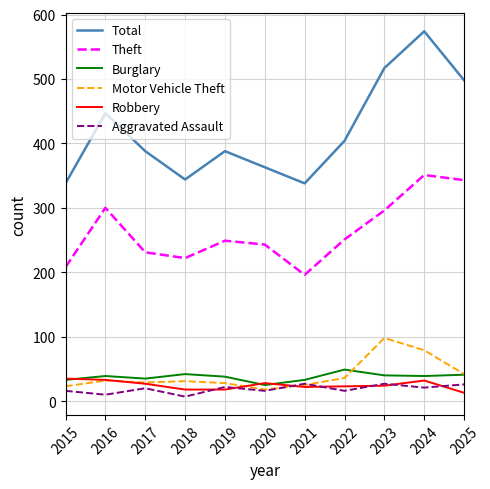

Which series has the largest range (max minus min)?

Total